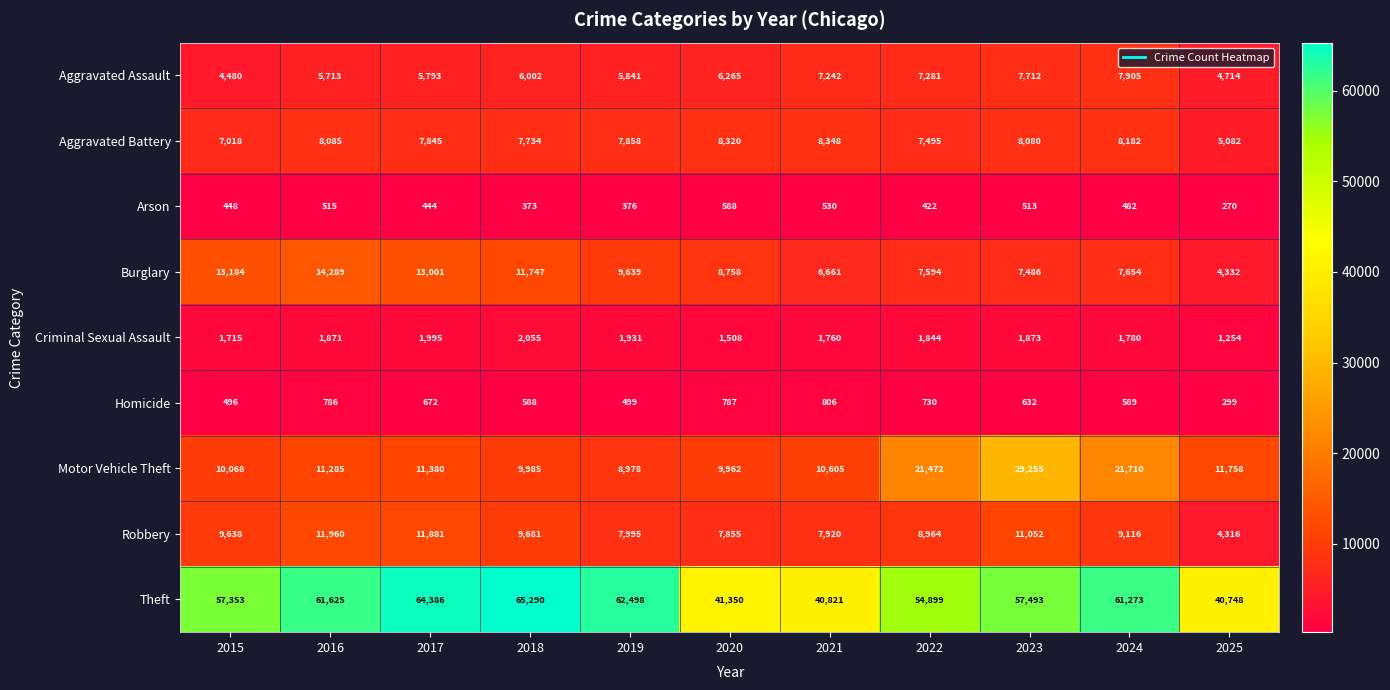

Count the number of data series in this chart.

9